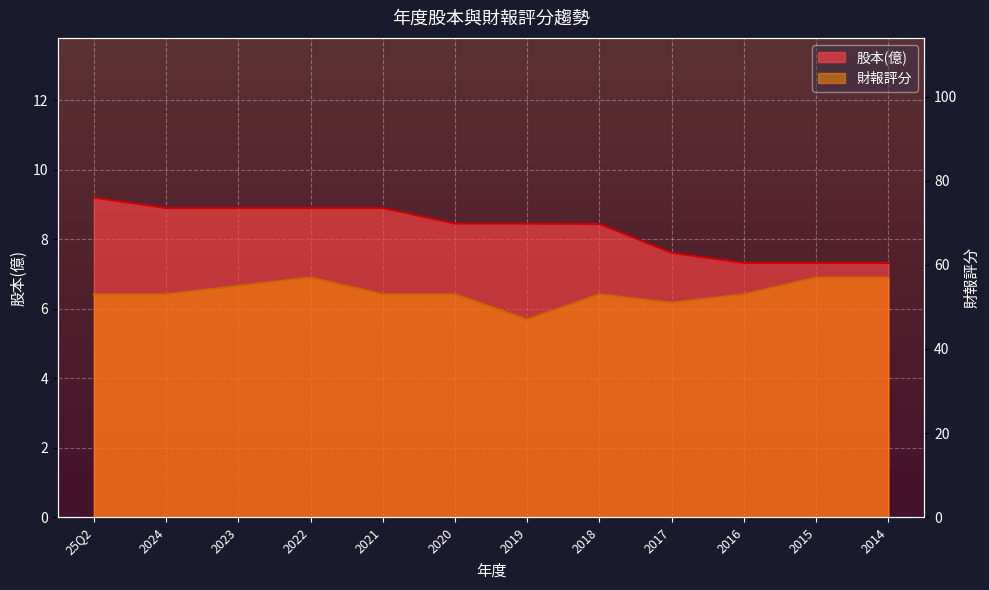

At which label does 股本(億) first exceed 8?

25Q2